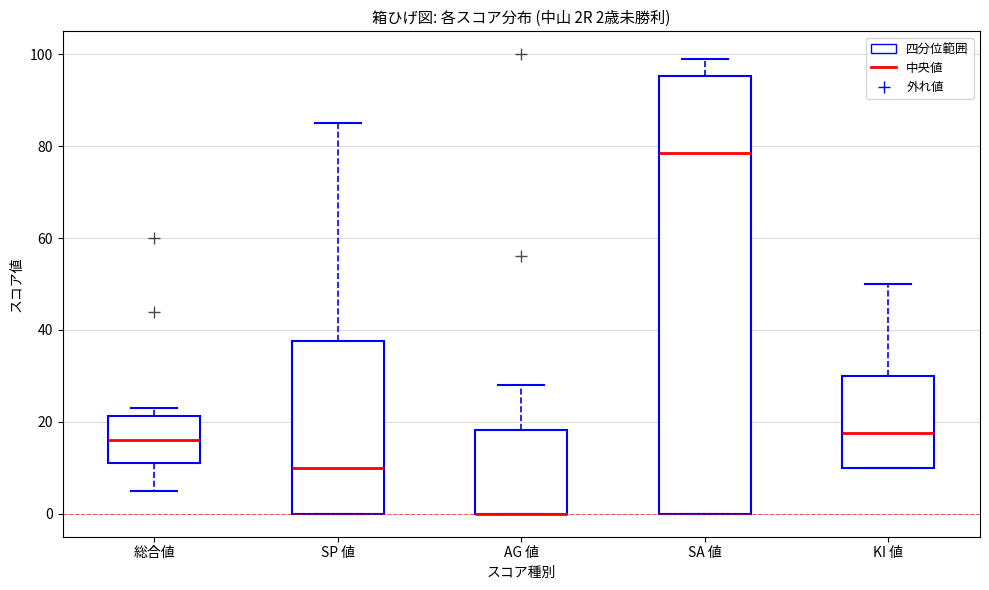

Which box is the tallest, from its lower edge to its upper edge?

SA 値